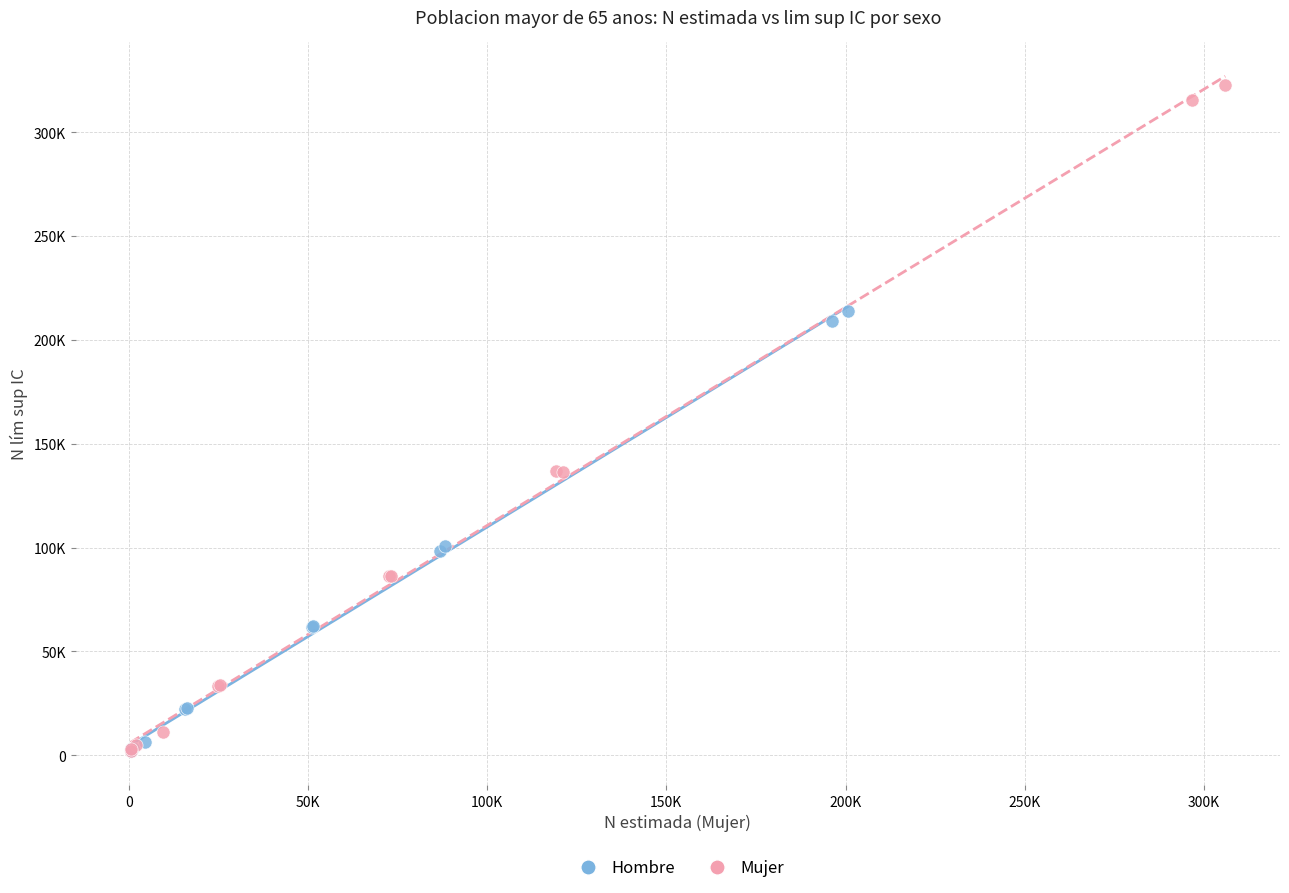

Which series has the largest Y range (max minus min)?

Mujer